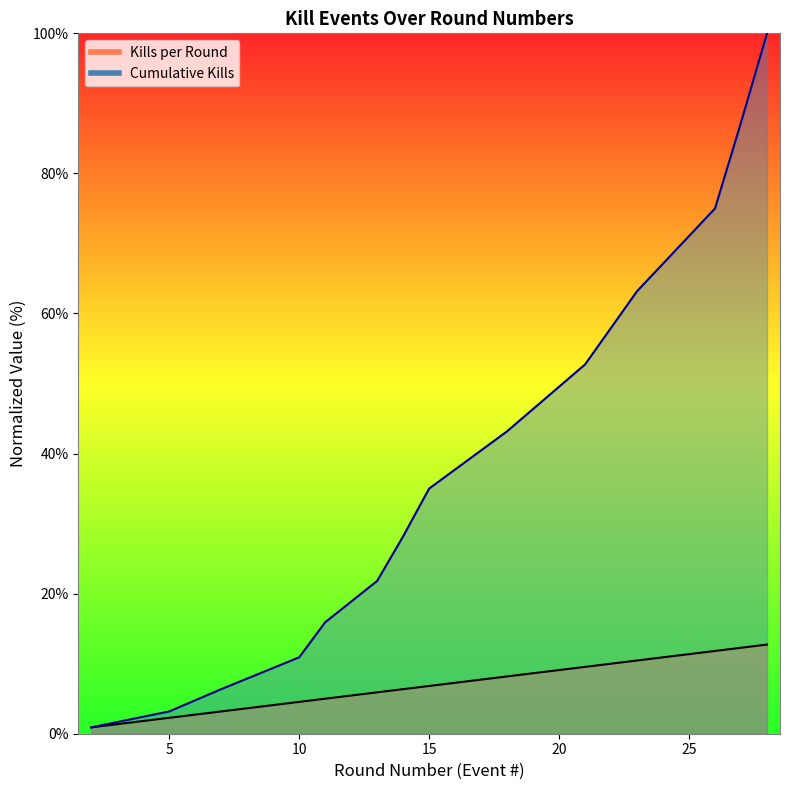

At which category is the sum across all series the highest?

28